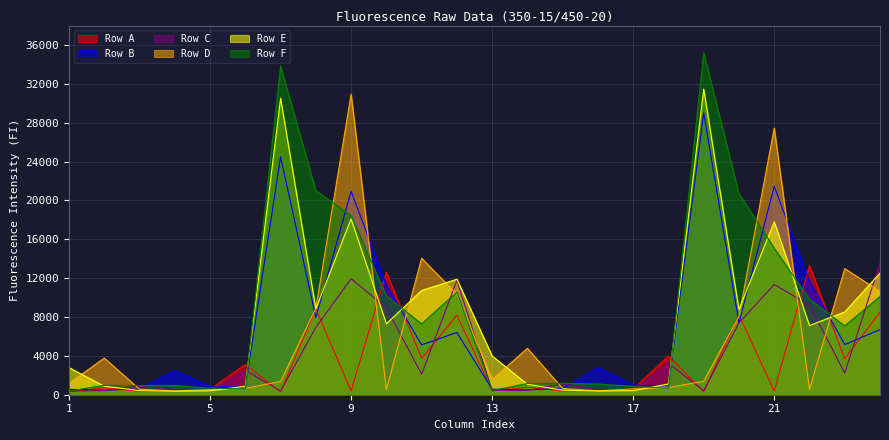

After their last crossing, which series has the higher values: Row C or Row F?

Row C